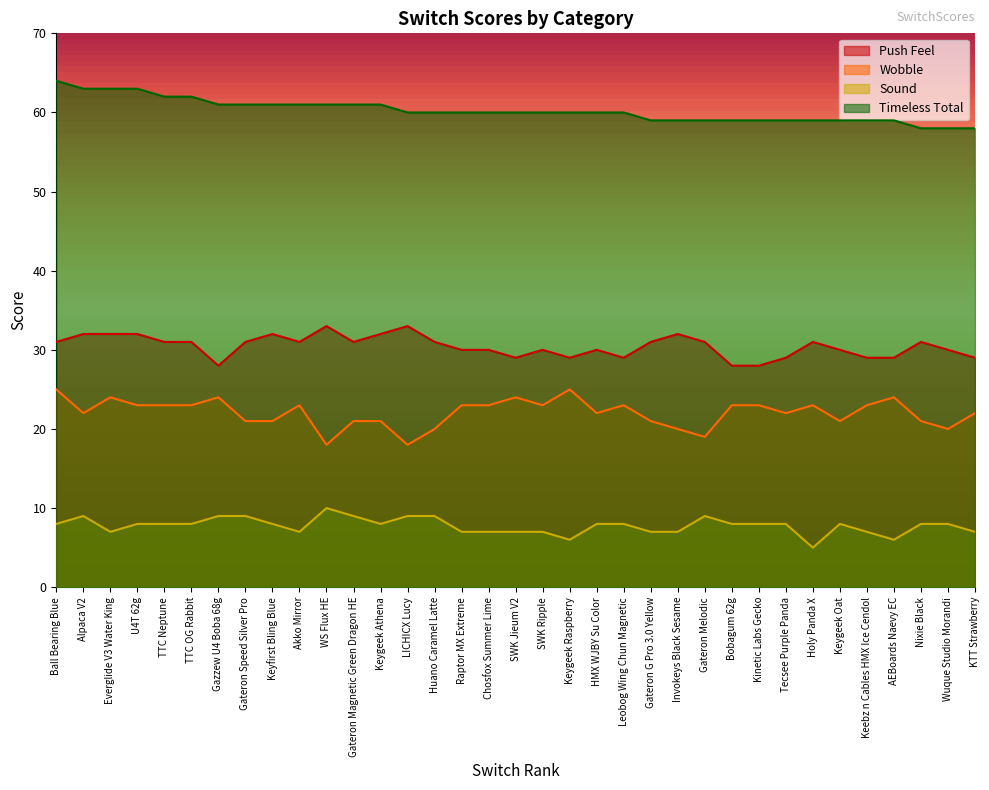

What is the total value across all series at Keyfirst Bling Blue?

122